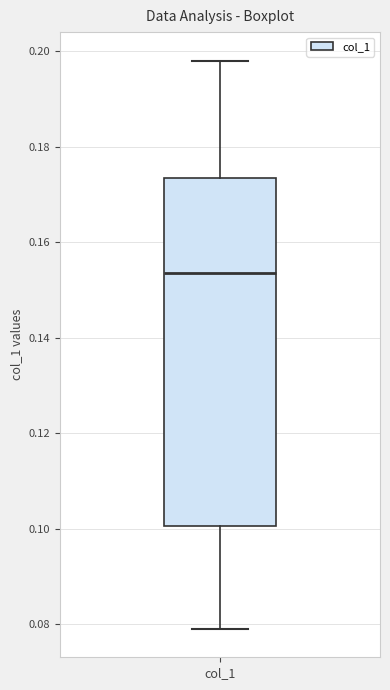

Where does the lower whisker of the box for col_1 end on the y-axis? The values are not printed on the chart, so give them approximately, as read against the axis.

0.078